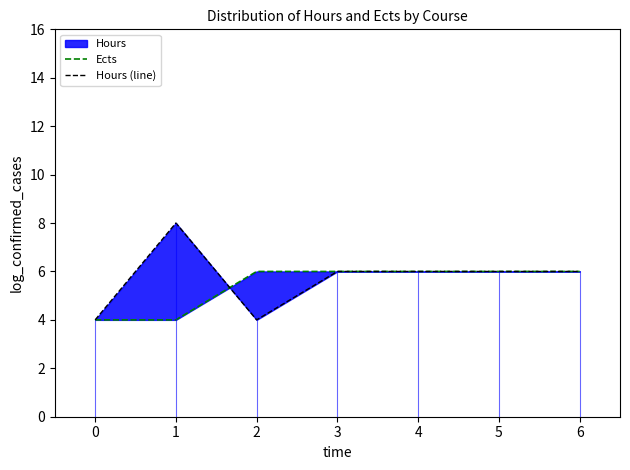

True or false: Ects has a value of 10 at 6.

False